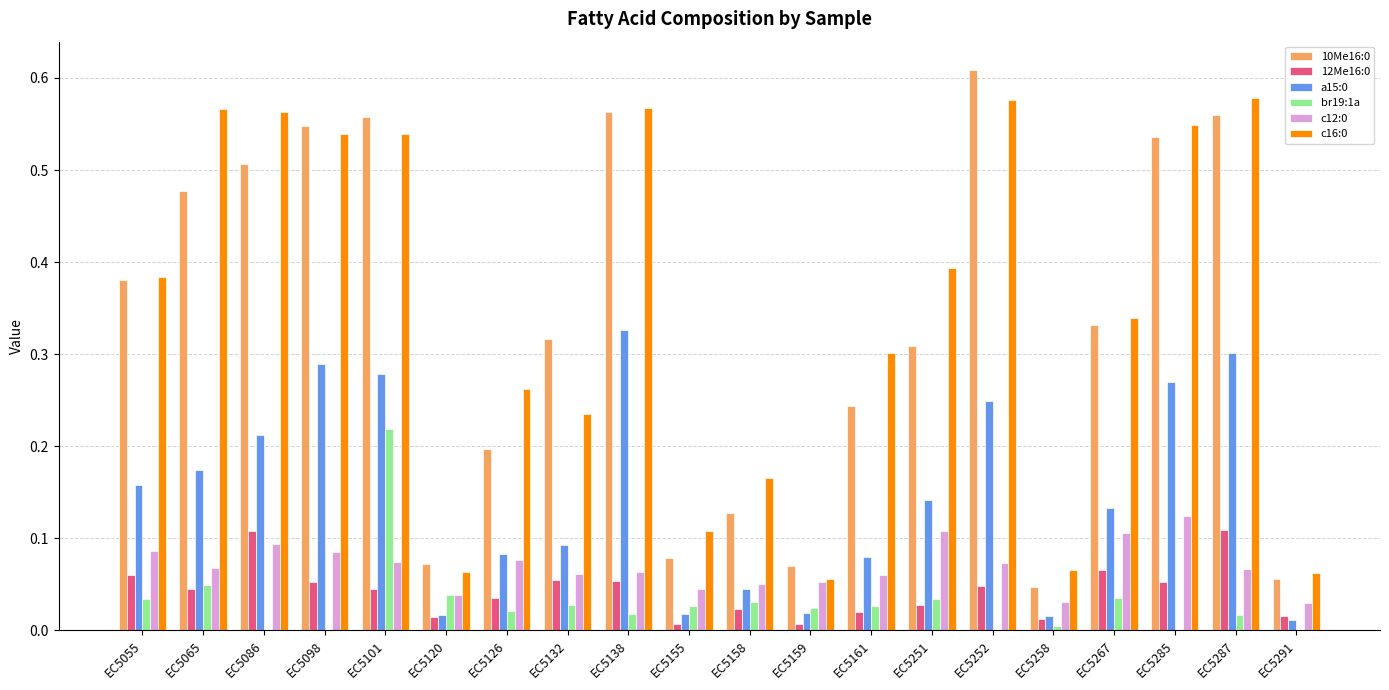

At which category is the sum across all series the highest?

EC5101